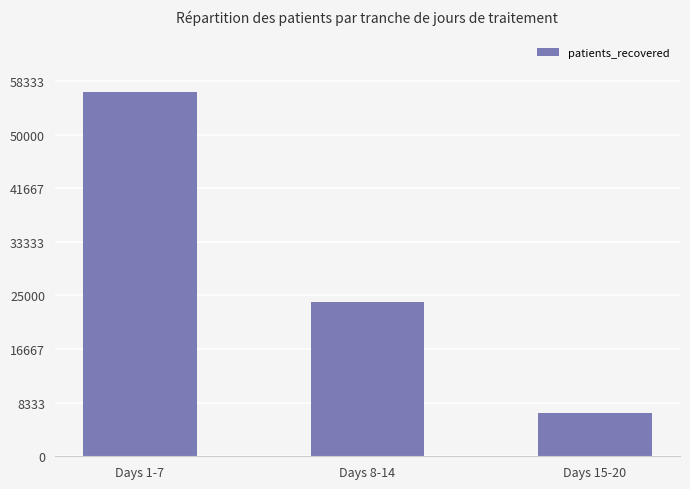

What is the change in value from Days 1-7 to Days 8-14?

-32661